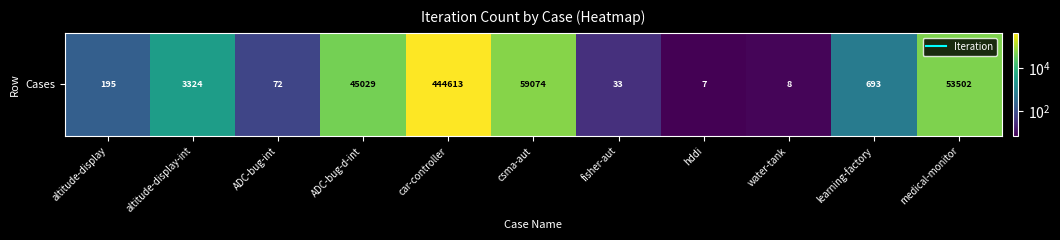

Which category has the highest value across all series?

car-controller